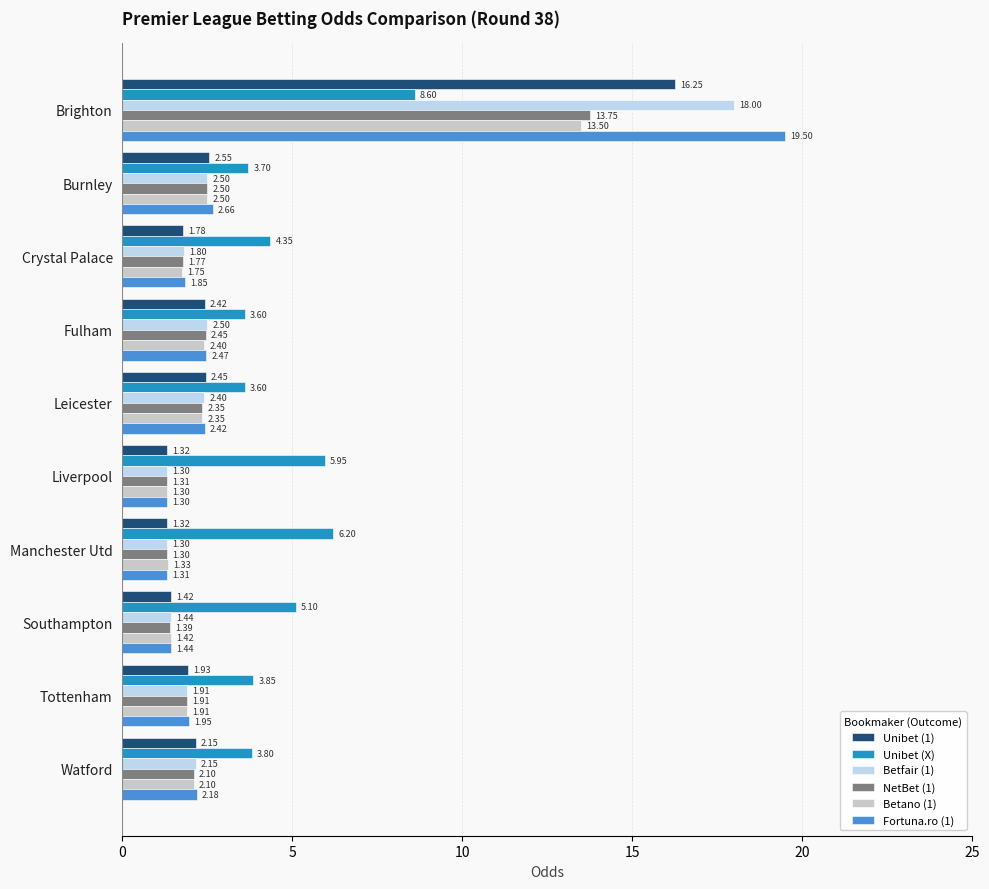

List the series in order of their peak value, highest first.

Fortuna.ro (1), Betfair (1), Unibet (1), NetBet (1), Betano (1), Unibet (X)